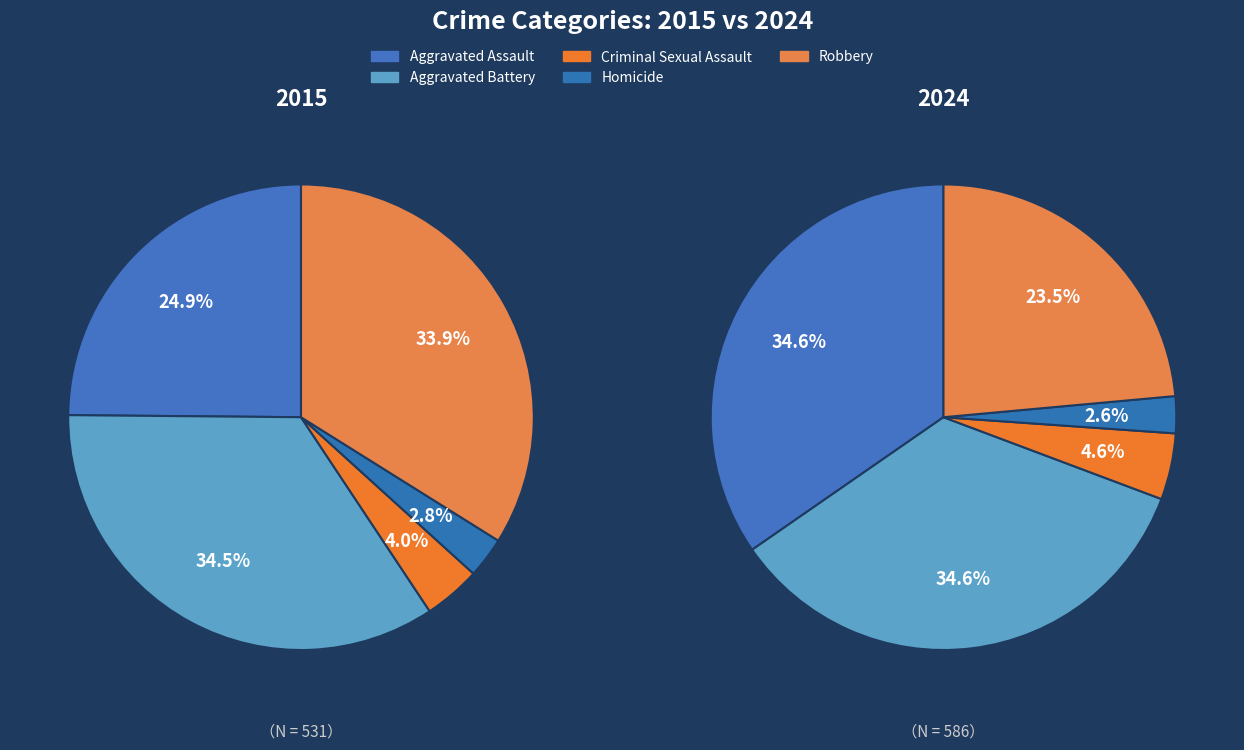

Count the number of slices in the pie.

5